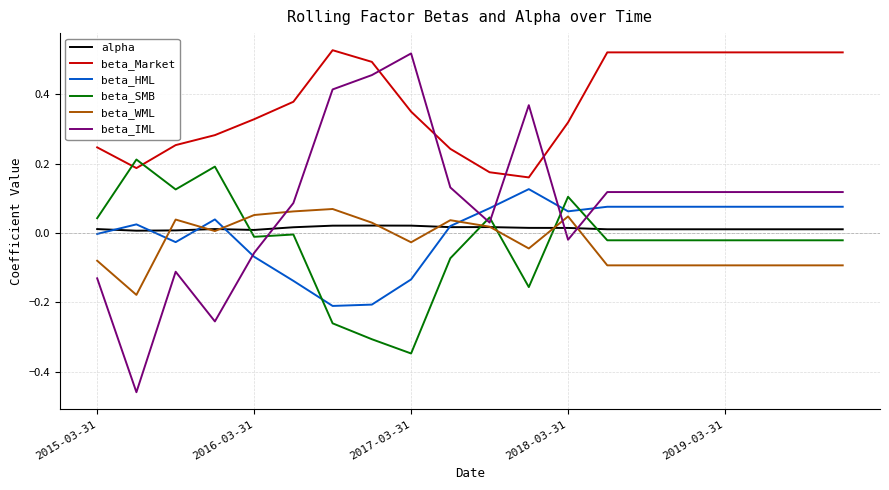

Which series has the largest range (max minus min)?

beta_IML